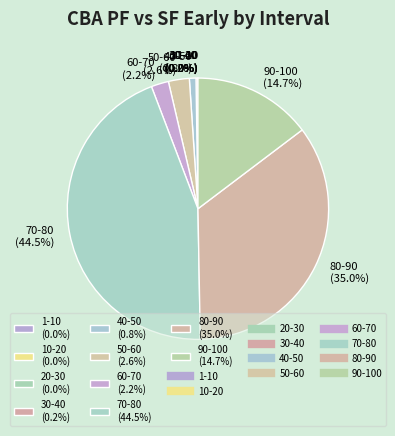

Which has a higher value, 50-60 (2.6%) or 70-80 (44.5%)?

70-80 (44.5%)